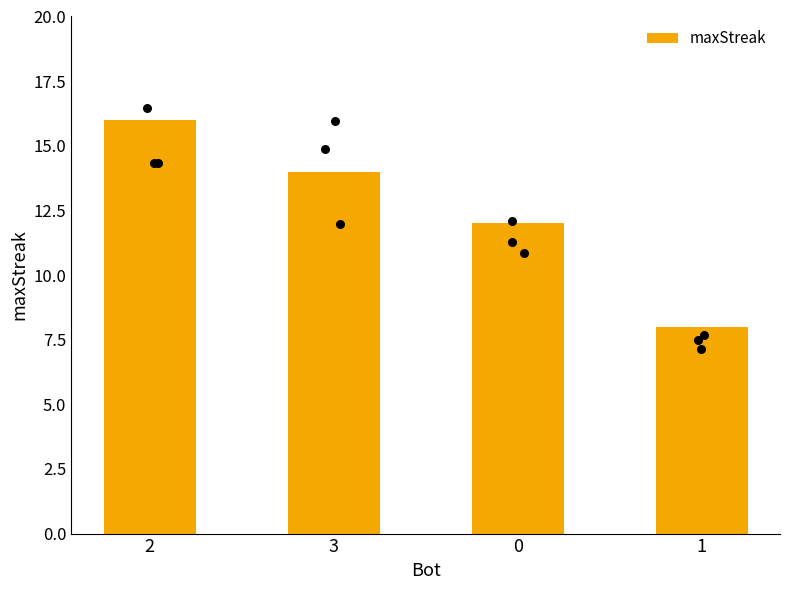

Which has a higher value, 2 or 1?

2